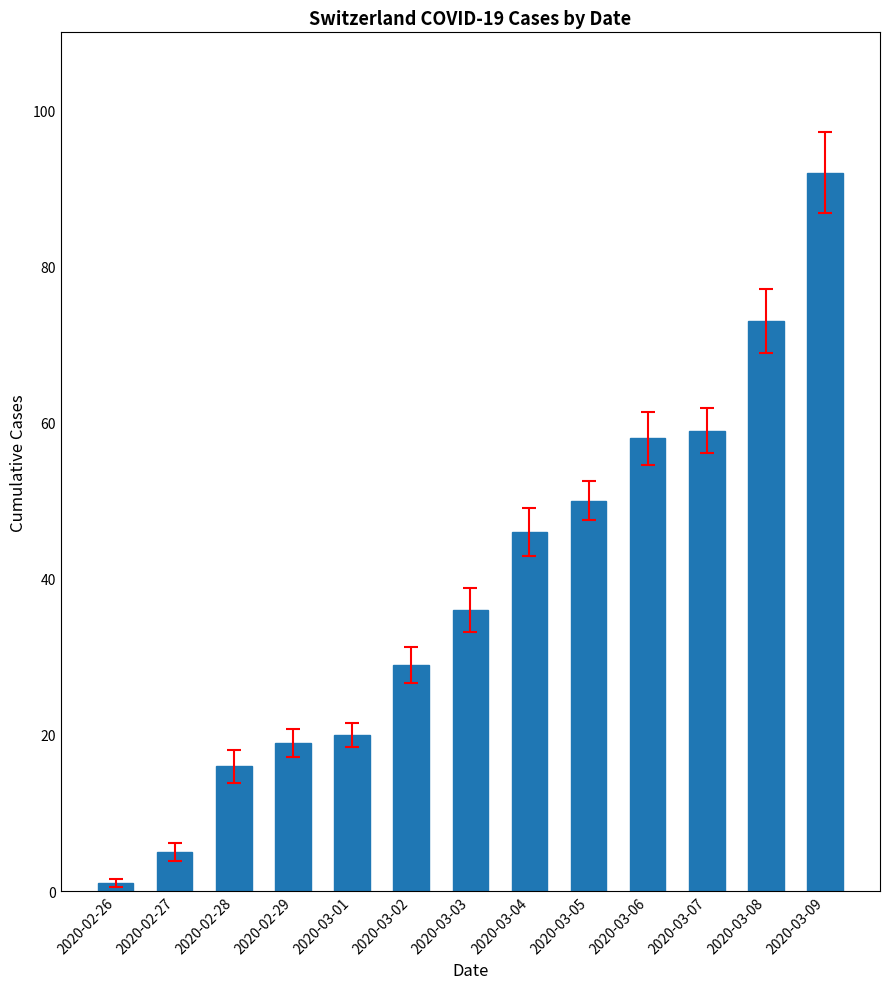

At which label is the value closest to 46?

2020-03-04